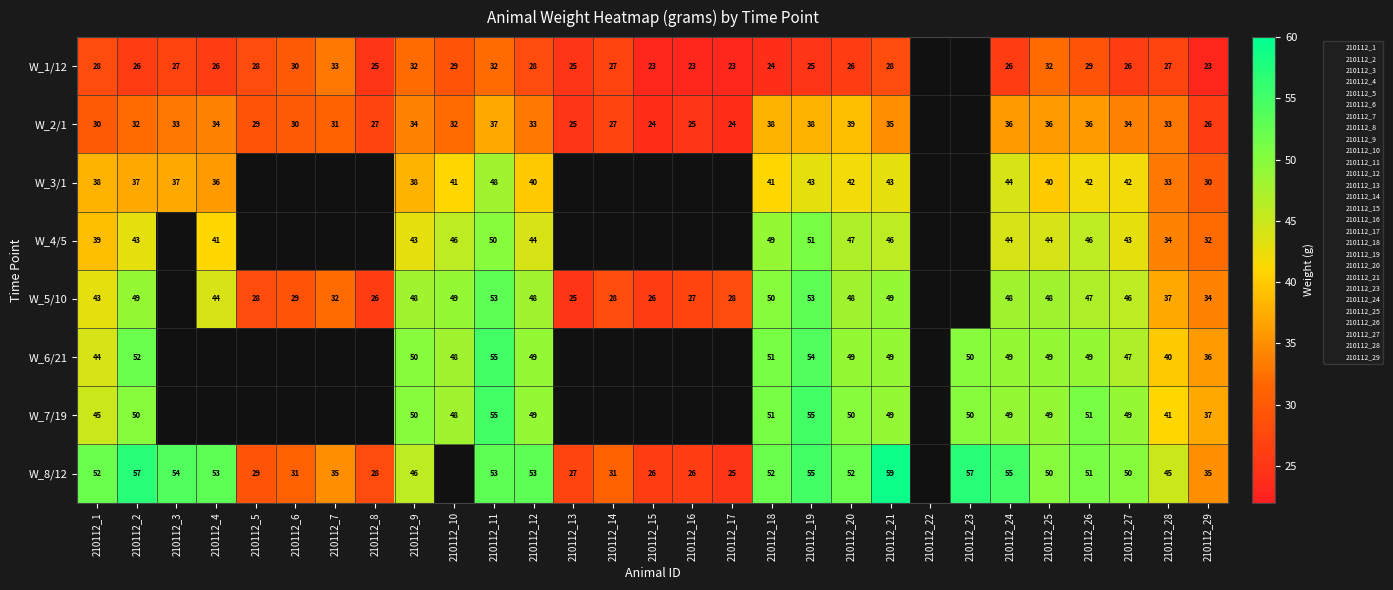

What is the spread (max minus min) of values at 210112_26?

22.0